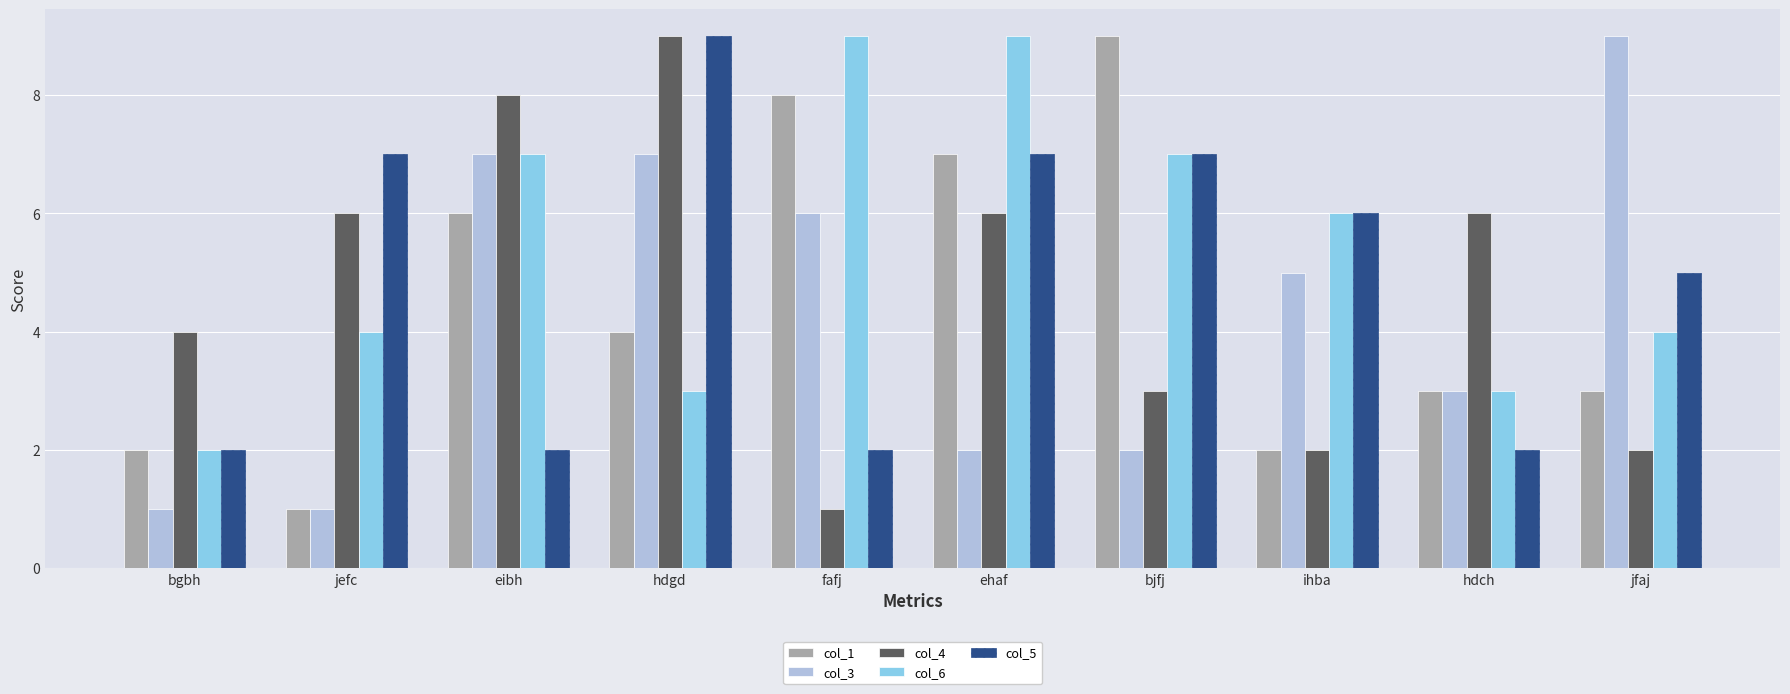

Reading left to right, list all the values displayed in this chart.

col_1: 2	1	6	4	8	7	9	2	3	3
col_3: 1	1	7	7	6	2	2	5	3	9
col_4: 4	6	8	9	1	6	3	2	6	2
col_6: 2	4	7	3	9	9	7	6	3	4
col_5: 2	7	2	9	2	7	7	6	2	5